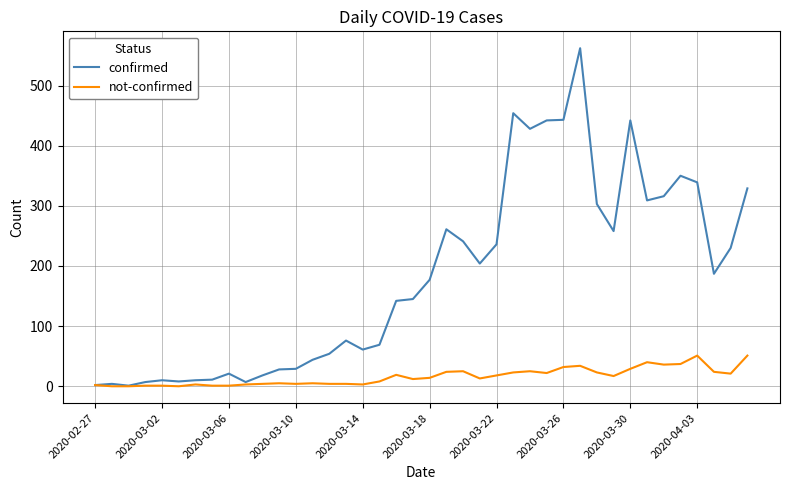

Which series has the largest range (max minus min)?

confirmed